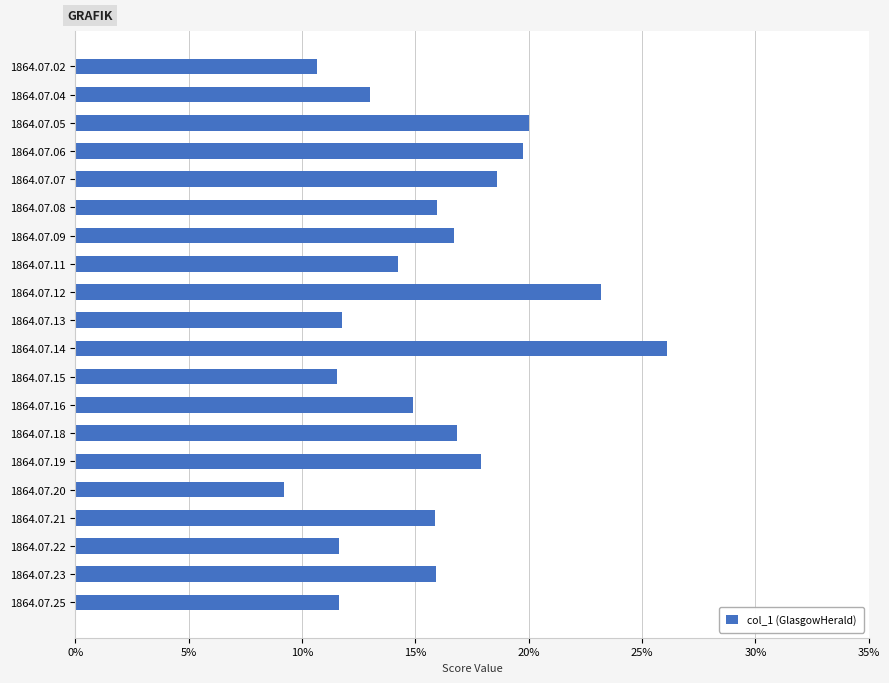

Are the bars horizontal?

Yes